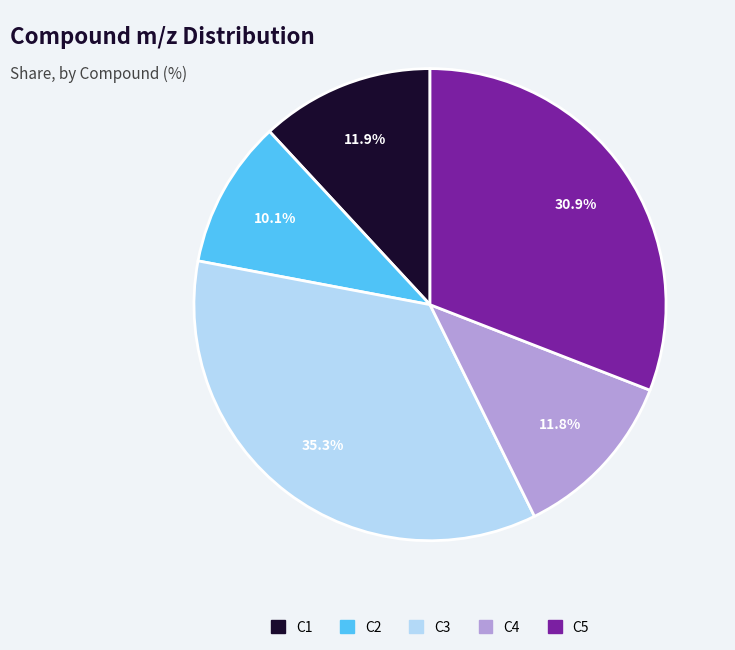

Combined, what portion of the pie is C1 and C4?

23.7%